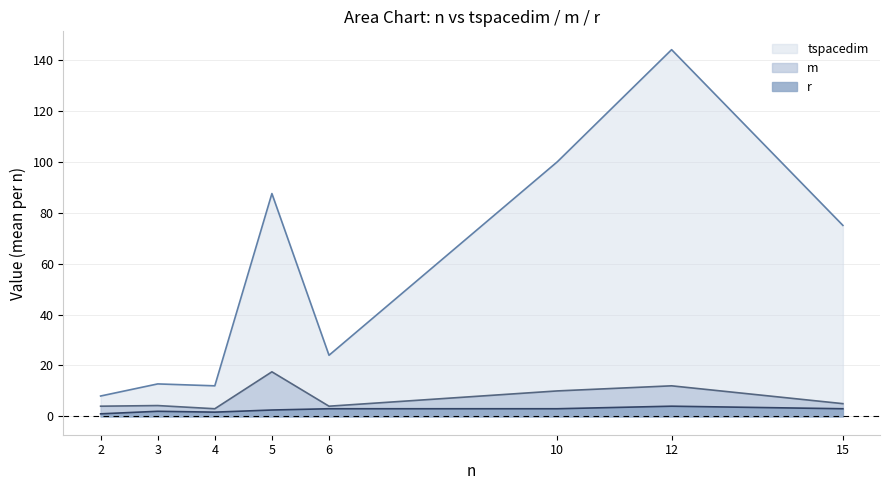

At 3, list the series in order from smallest to largest.

r, m, tspacedim